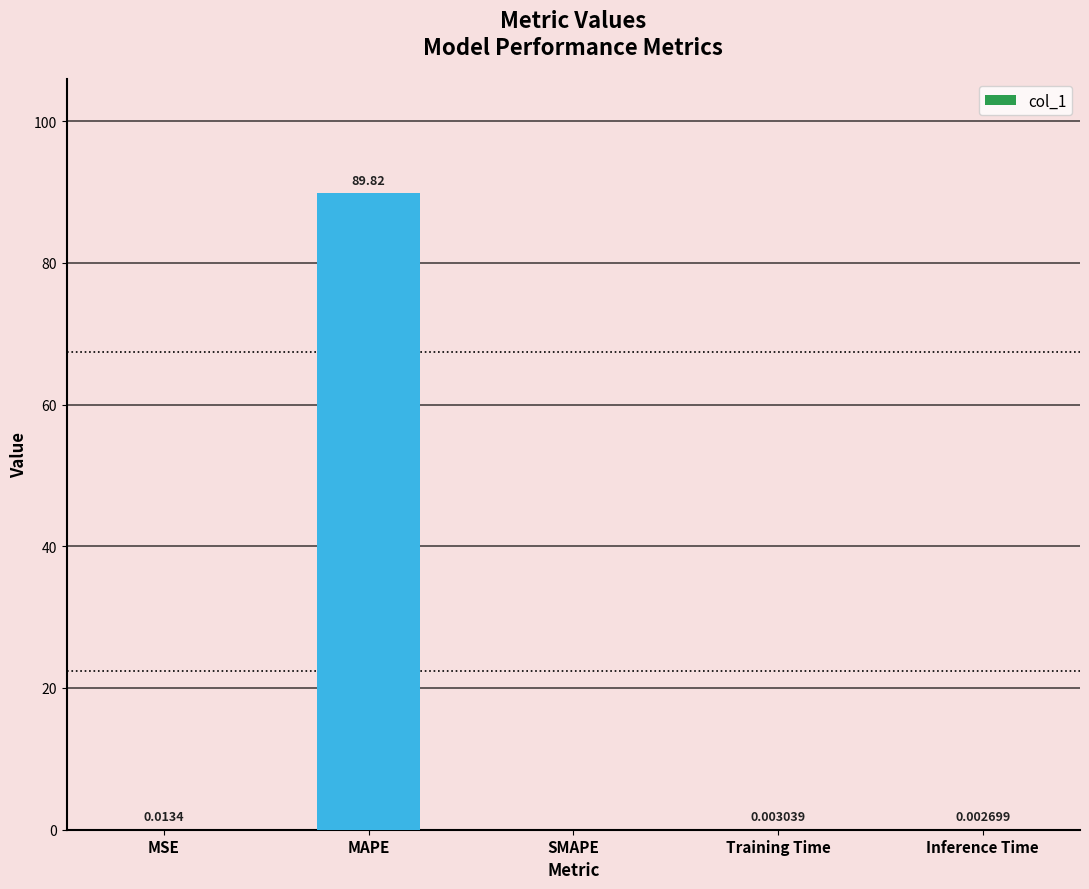

How many positive values are there?

4